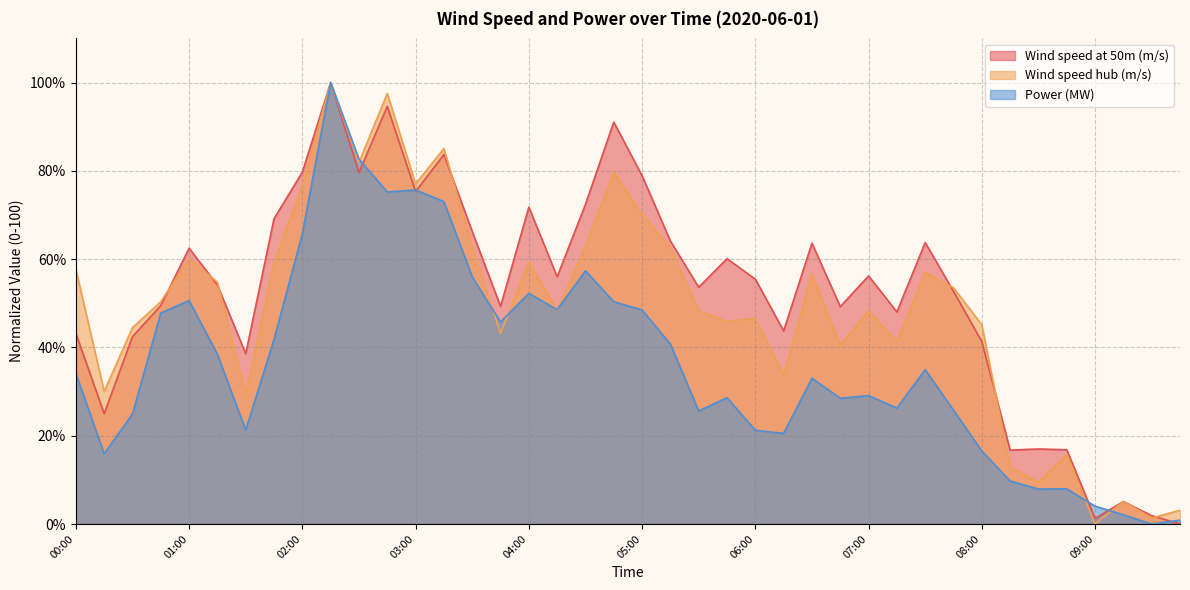

Which series has the largest range (max minus min)?

Wind speed at 50m (m/s)